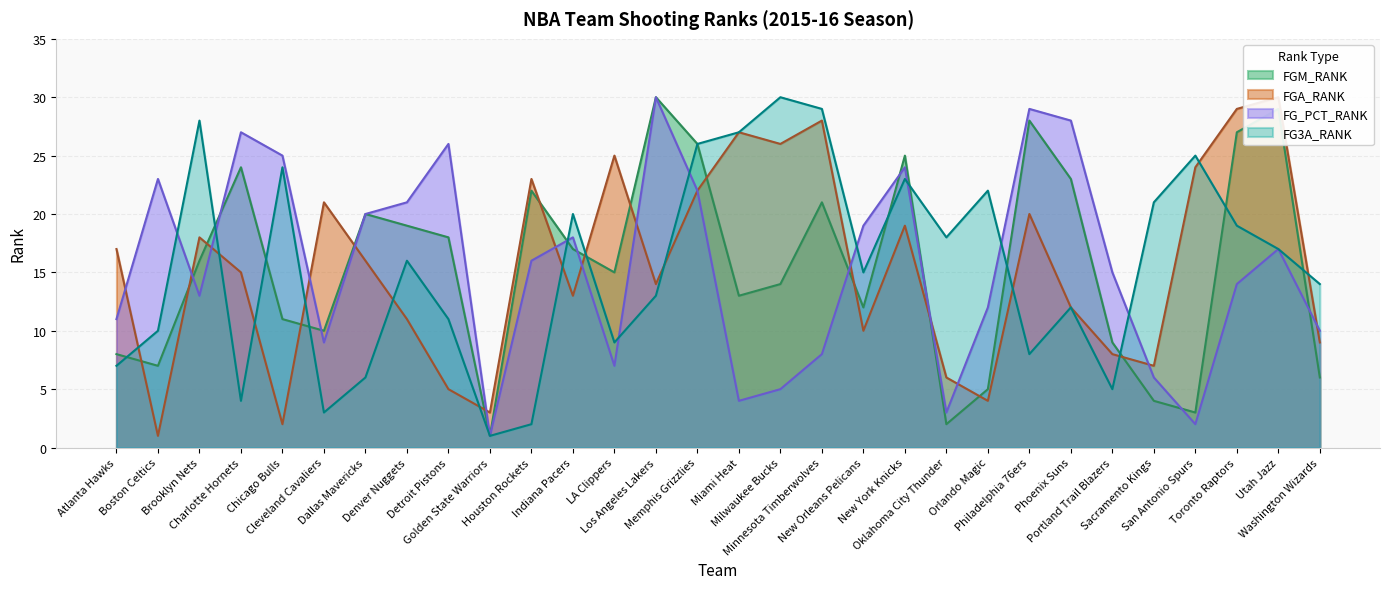

At which category is the sum across all series the highest?

Memphis Grizzlies